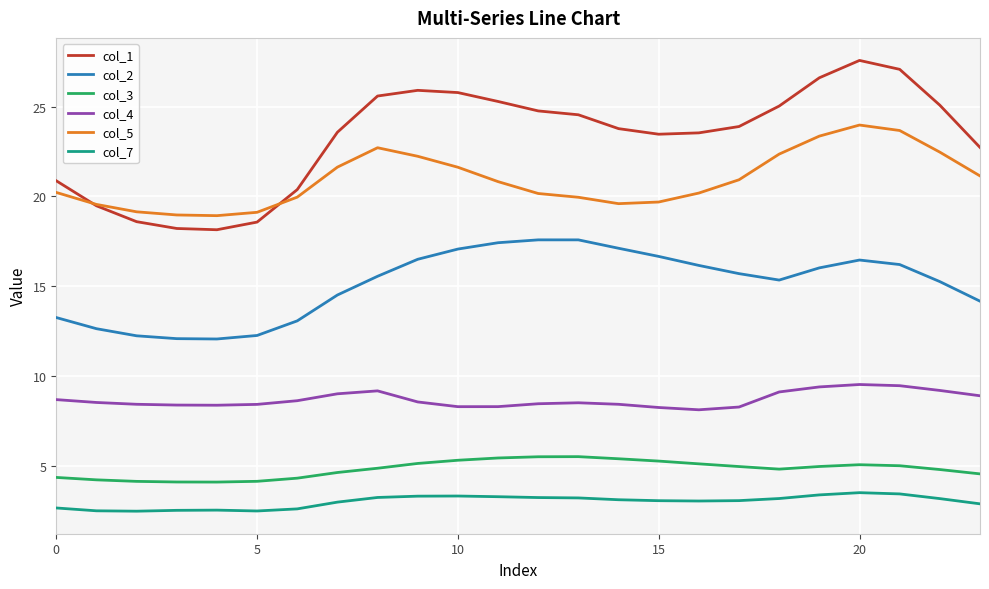

Which series has the largest total across all categories?

col_1